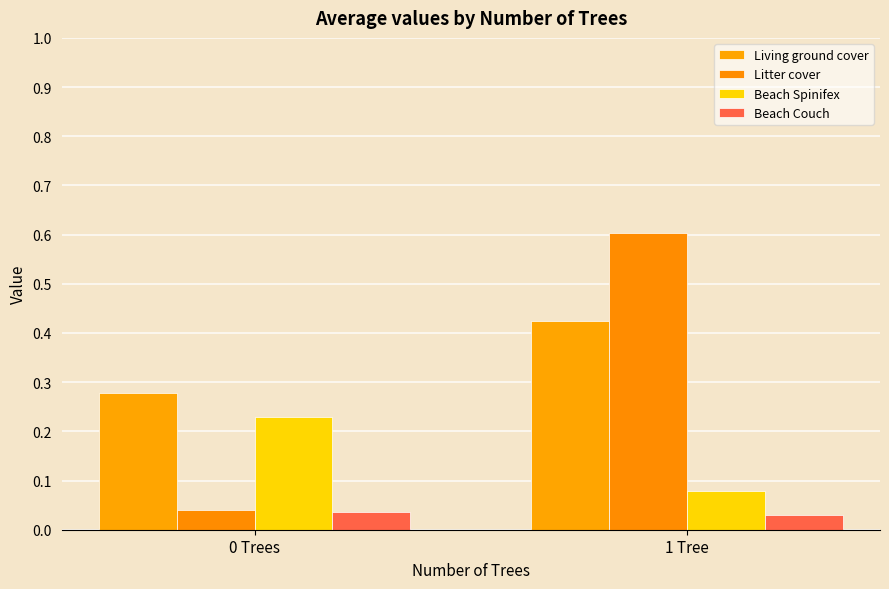

What position from the left is 1 Tree?

2